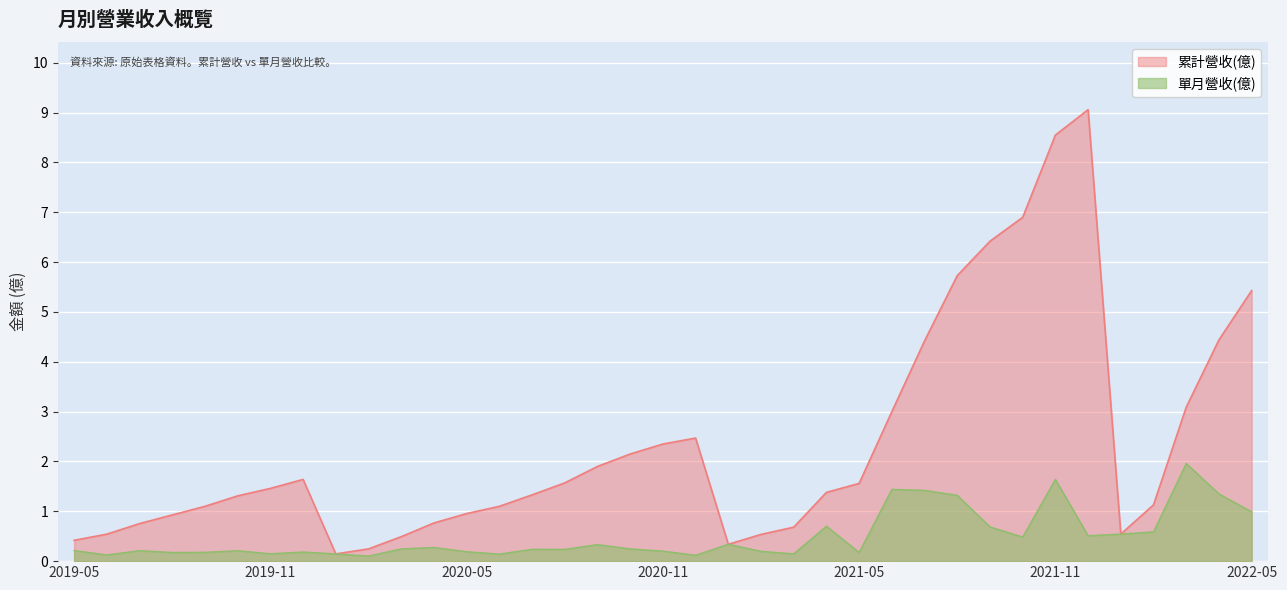

How many interior local valleys does the 累計營收(億) series have?

3